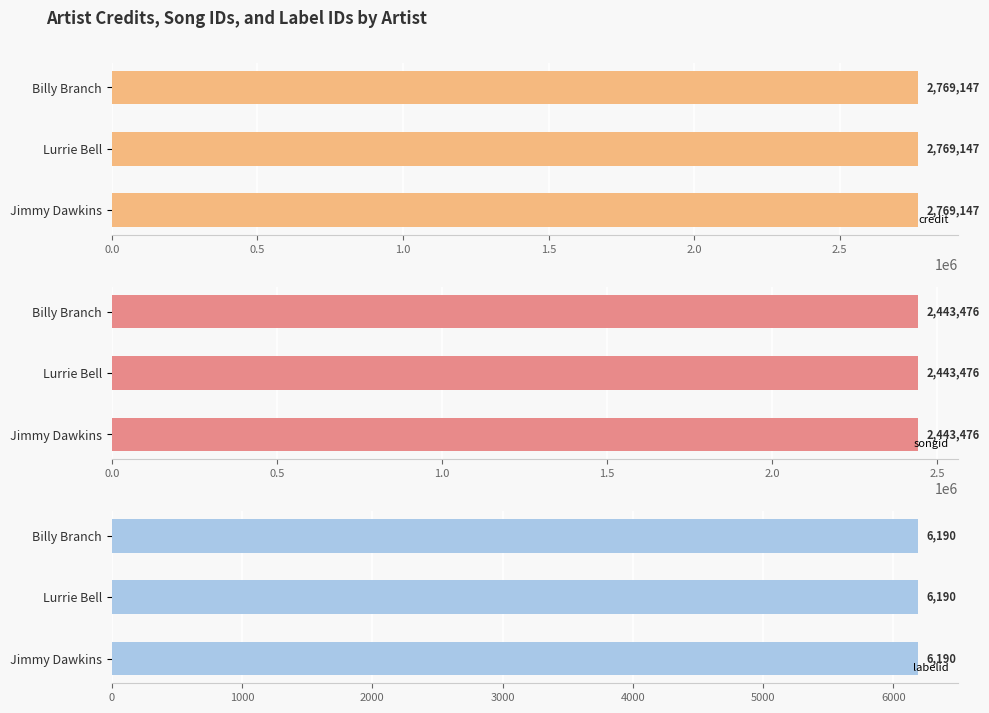

Is the value of songid at Jimmy Dawkins greater than the value of credit at Lurrie Bell?

No